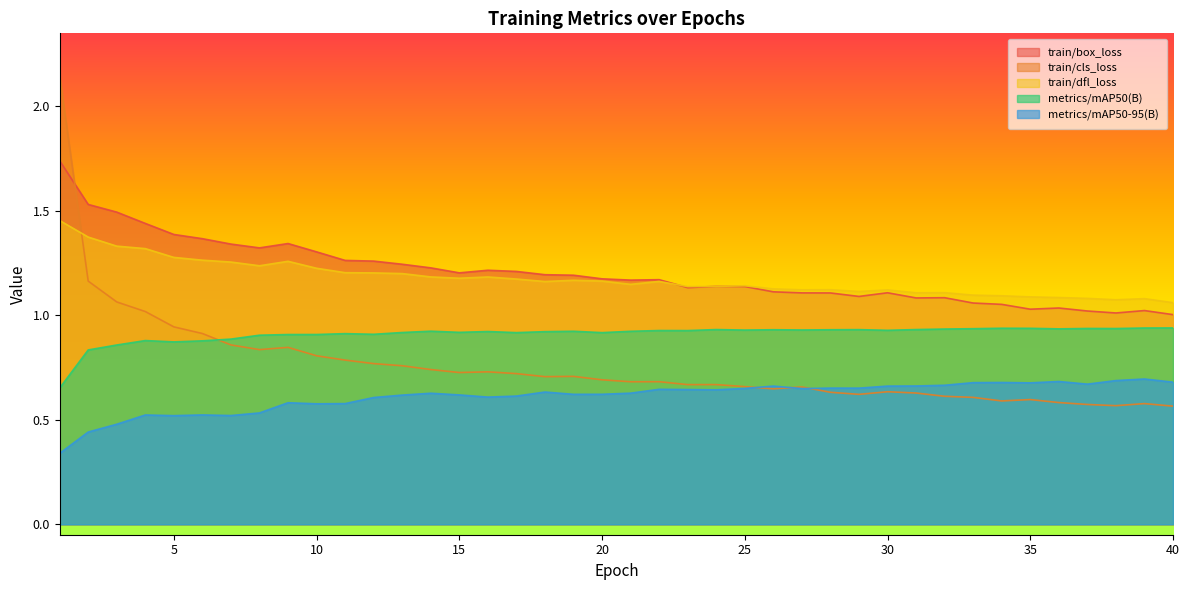

Which series has the widest spread of values?

train/cls_loss